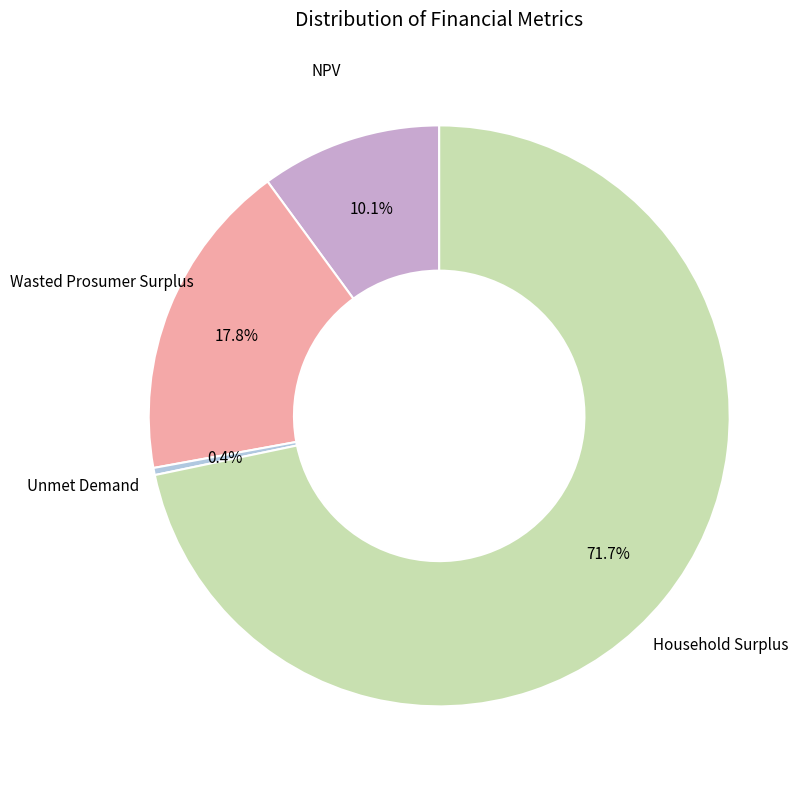

Does any single category account for the majority?

Yes